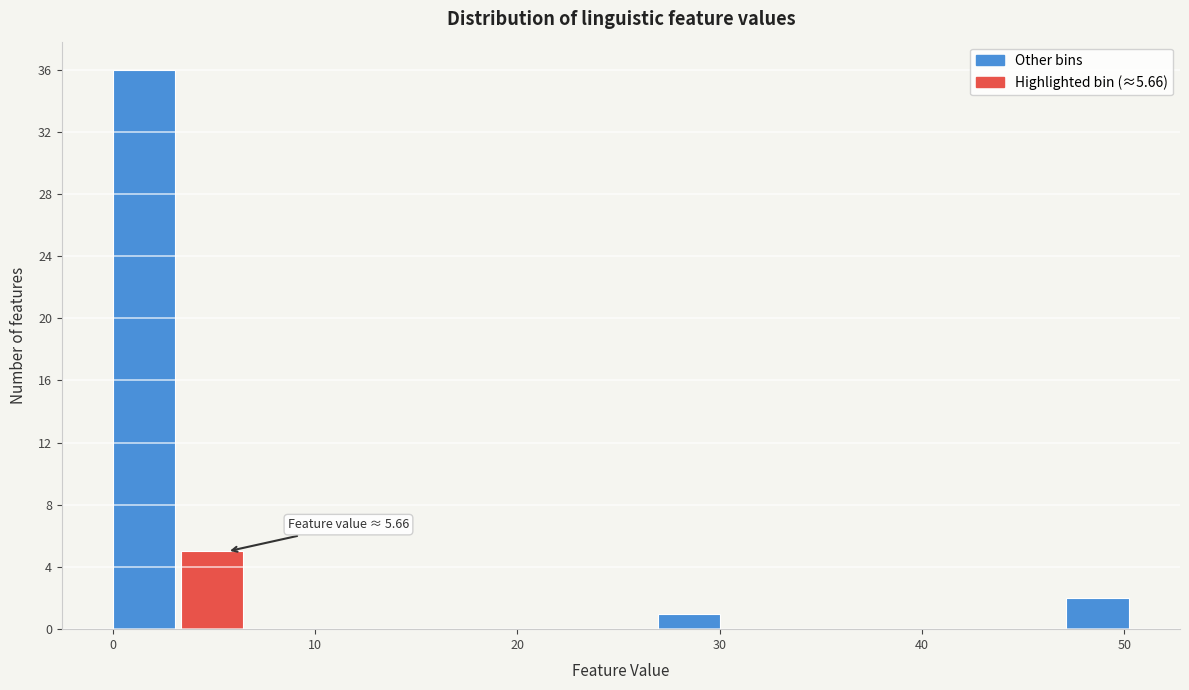

Read against the x-axis, roughly where is the centre of the tallest bar?

2